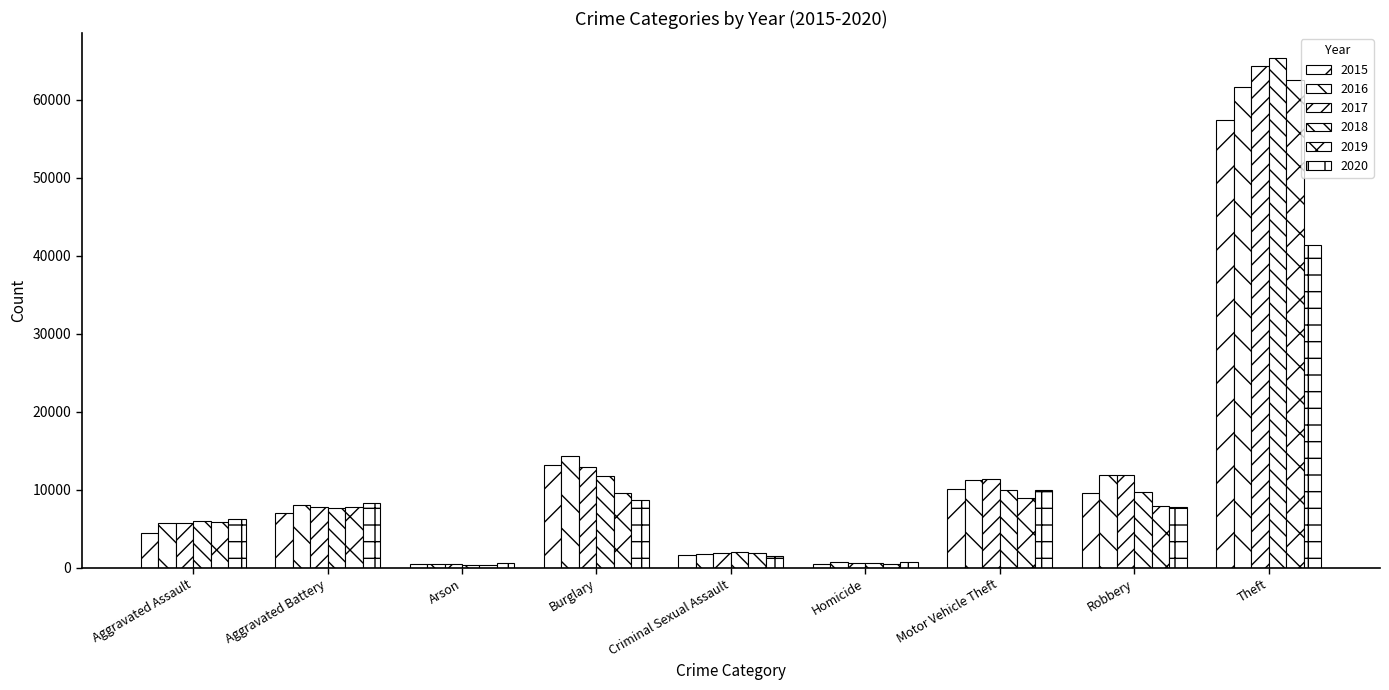

Rank the categories by 2017 value from highest to lowest.

Theft, Burglary, Robbery, Motor Vehicle Theft, Aggravated Battery, Aggravated Assault, Criminal Sexual Assault, Homicide, Arson